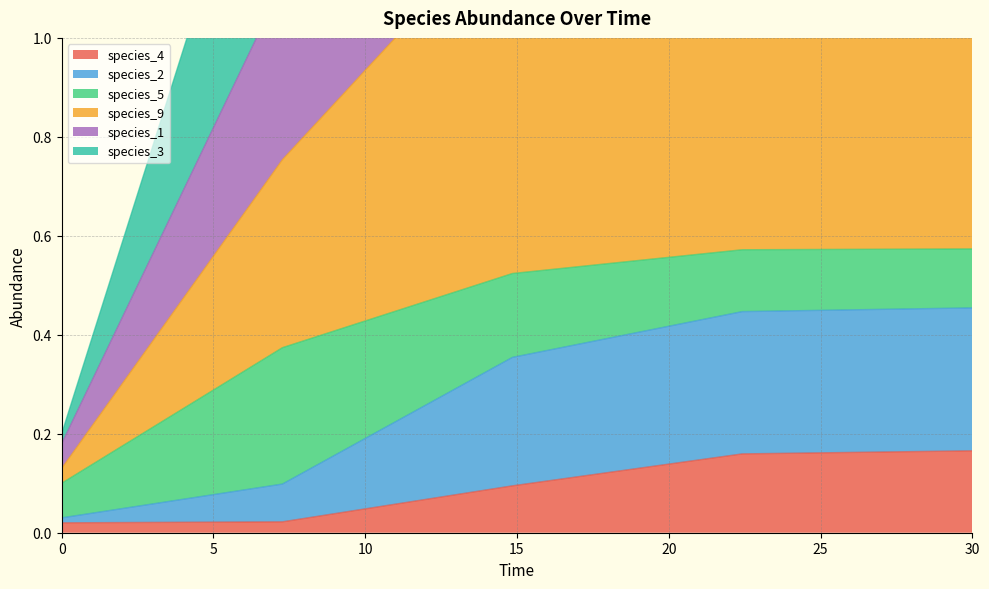

The value of species_4 at 0.0 is 0.0. True or false?

True